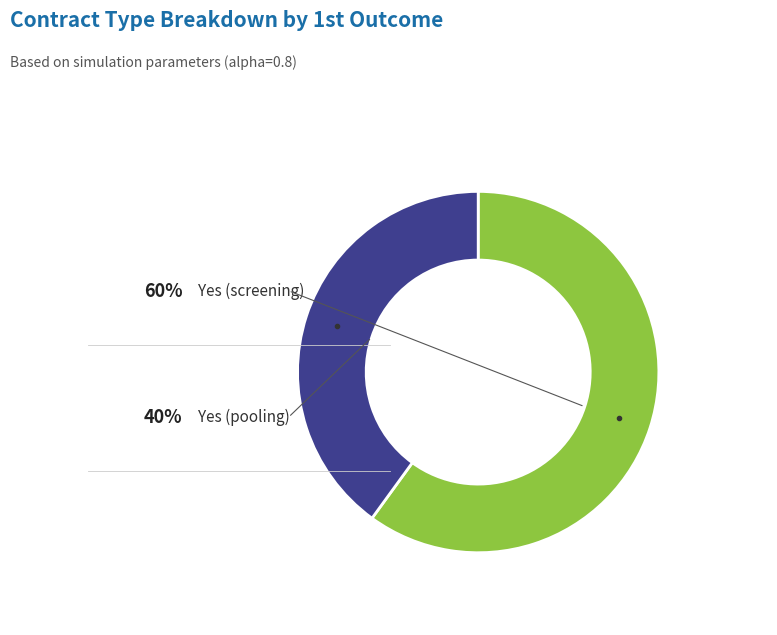

Is there a majority slice in this chart?

Yes